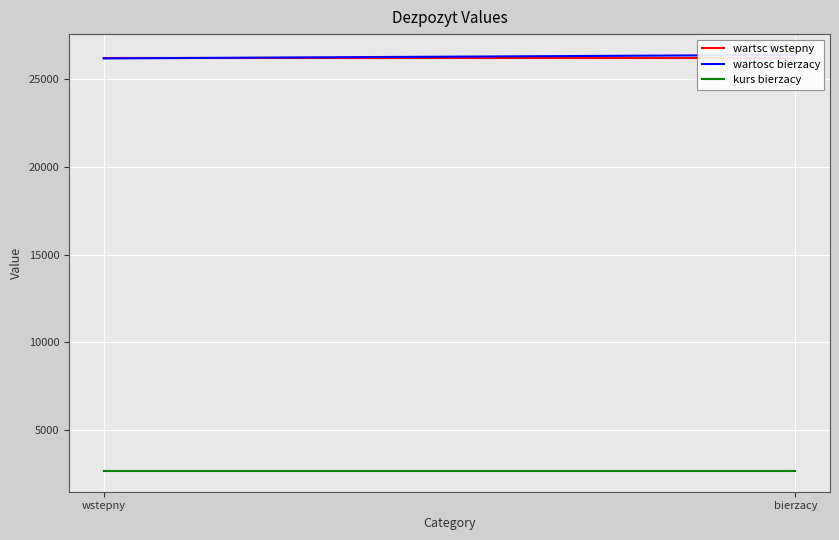

Reading right to left, extract all data points from this chart.

wartsc wstepny: 26200.0	26200.0
wartosc bierzacy: 26400.0	26200.0
kurs bierzacy: 2640.0	2640.0